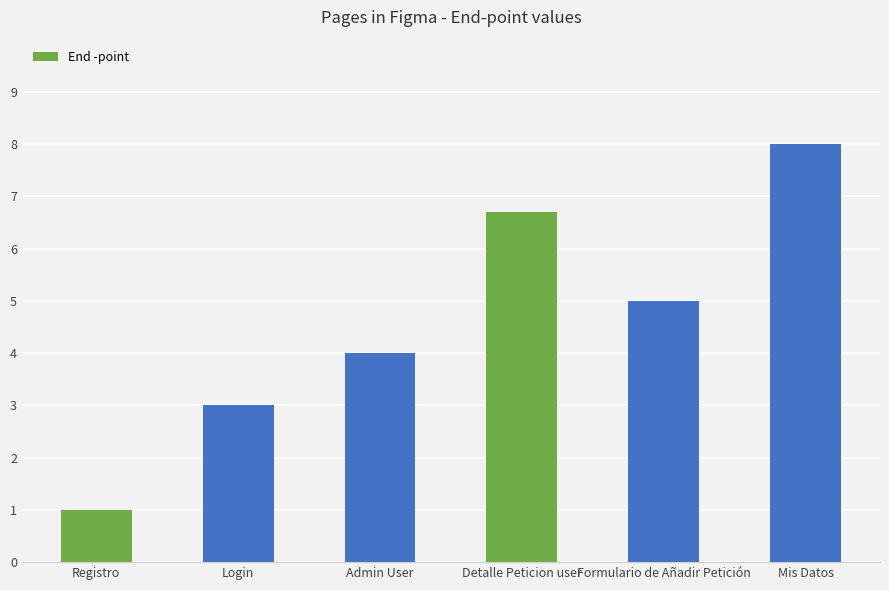

What is the greatest value displayed?

8.0